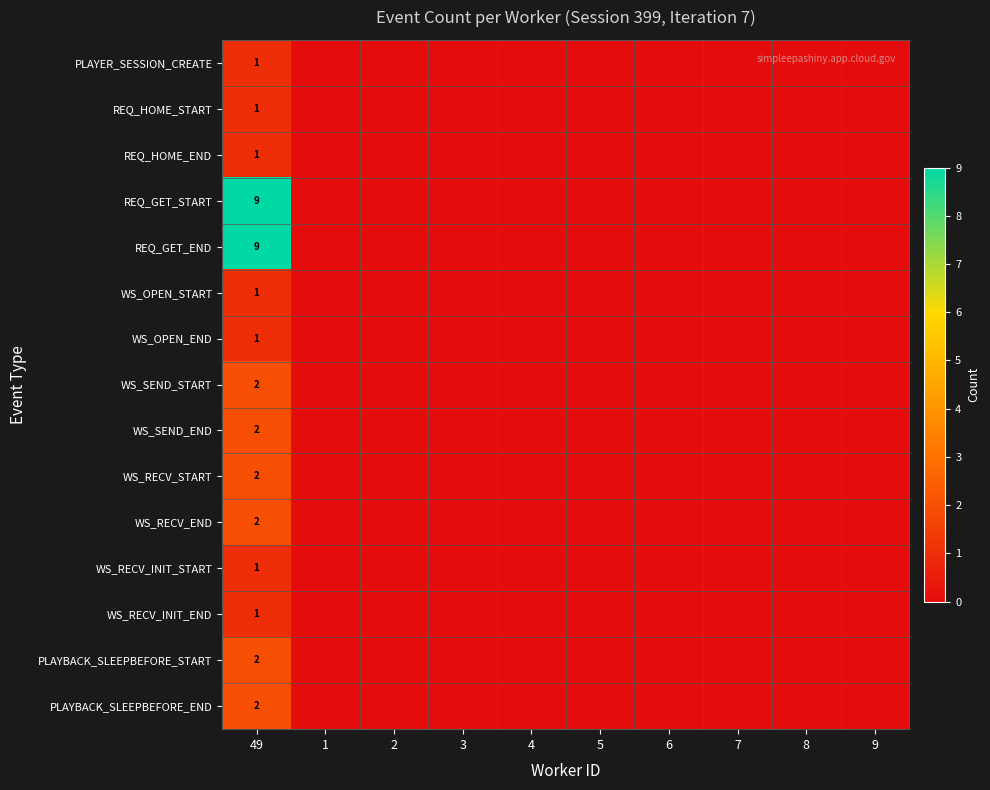

Which has a higher value, 49 or 3?

49